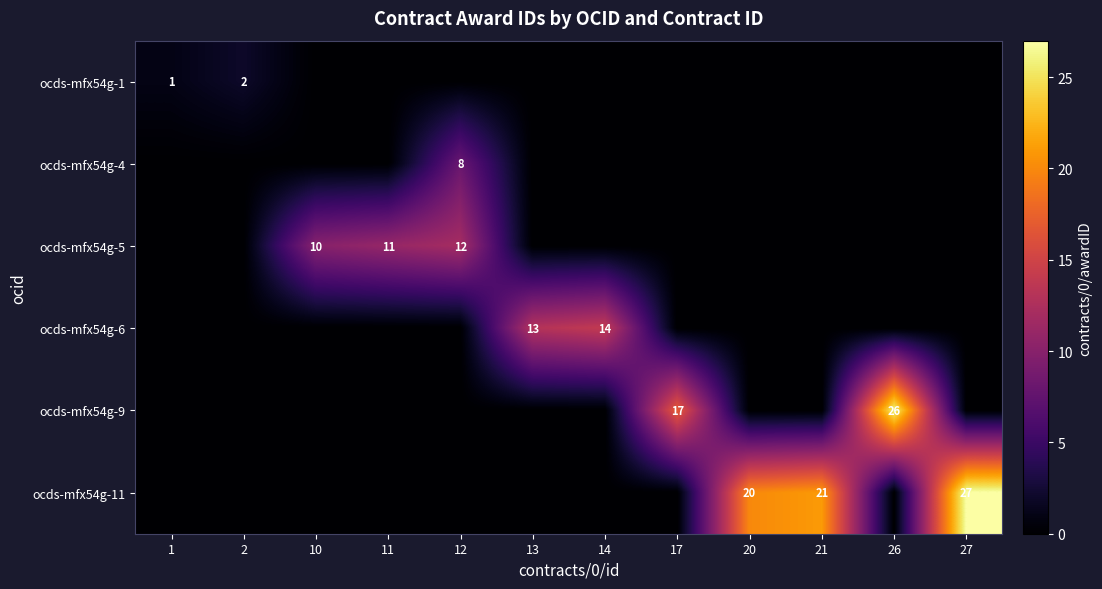

Count the number of data series in this chart.

6